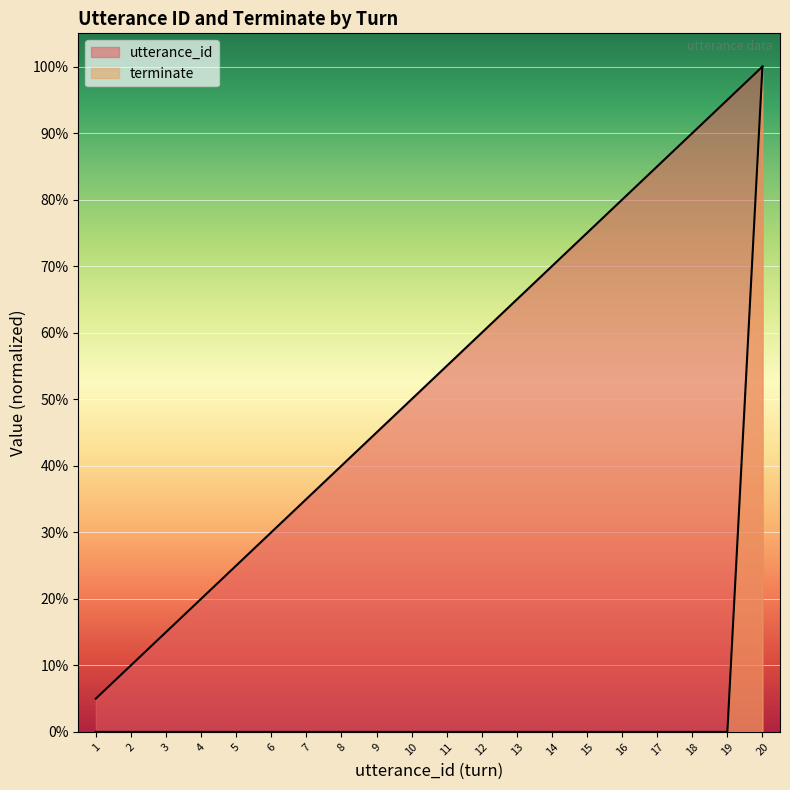

List the series in order of their overall mean, highest first.

utterance_id, terminate